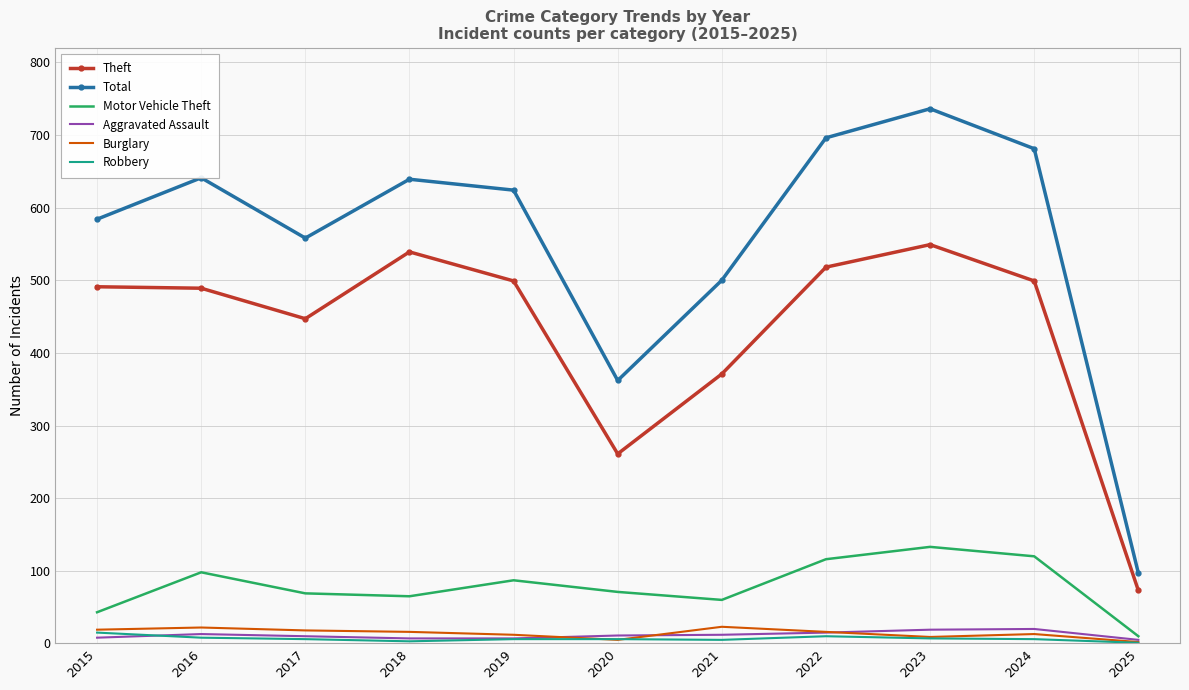

Between 2017 and 2021, which series saw the biggest shift?

Theft